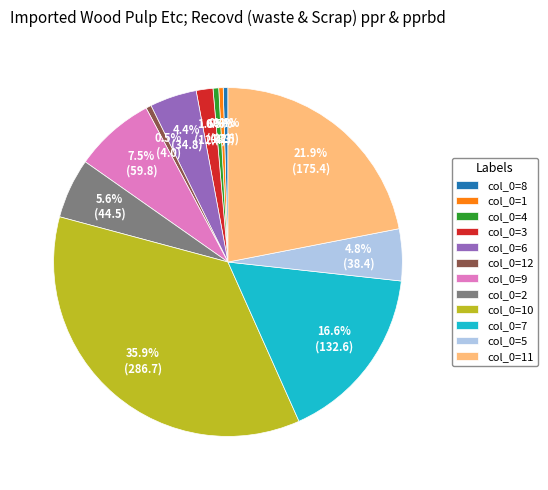

Does any single category account for the majority?

No